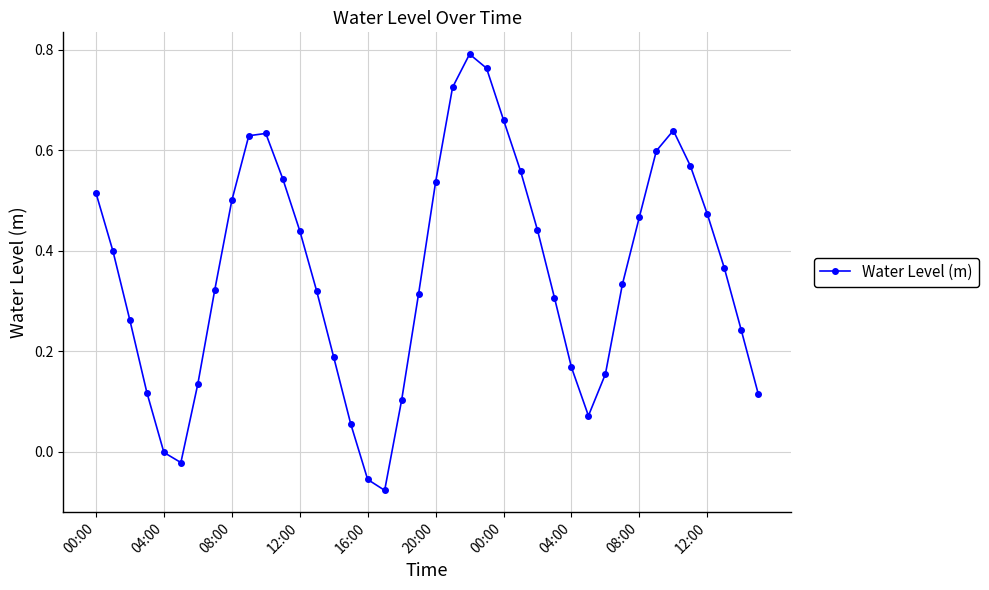

True or false: the data has more than 2 interior local peaks.

True